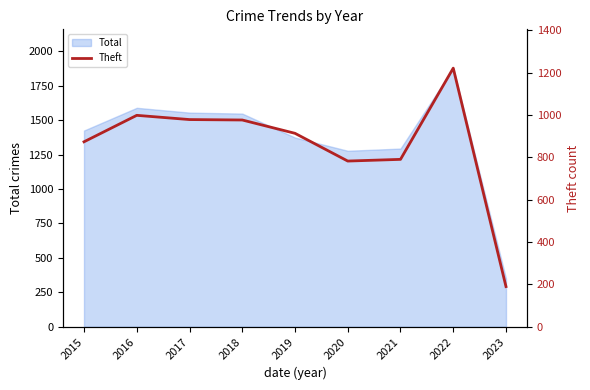

Where does the data first go above 914?

2016